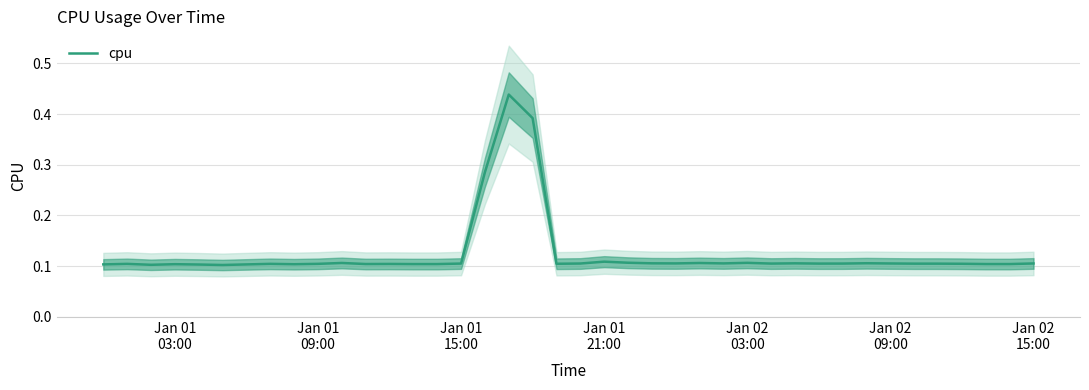

Reading right to left, what are all the values shown in this chart?

0.1	0.1	0.1	0.1	0.1	0.1	0.1	0.1	0.1	0.1	0.1	0.1	0.1	0.1	0.1	0.1	0.1	0.1	0.1	0.1	0.1	0.4	0.4	0.3	0.1	0.1	0.1	0.1	0.1	0.1	0.1	0.1	0.1	0.1	0.1	0.1	0.1	0.1	0.1	0.1